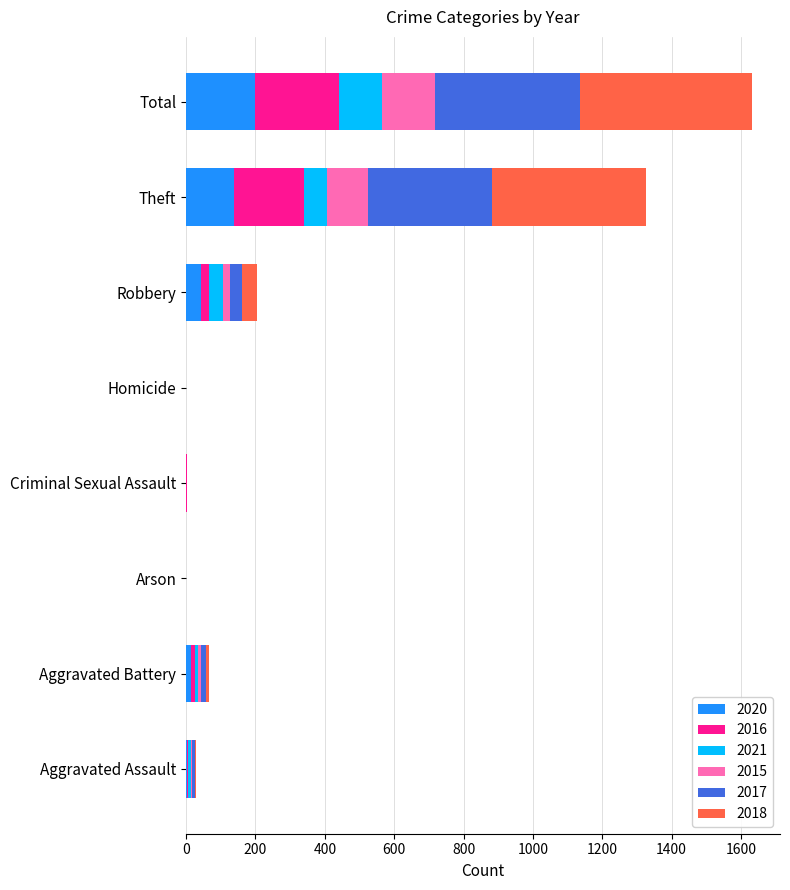

At which category is the sum across all series the highest?

Total